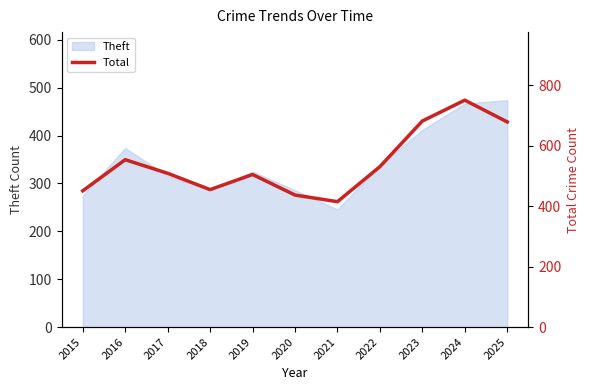

The value at 2019 is 333. True or false?

False